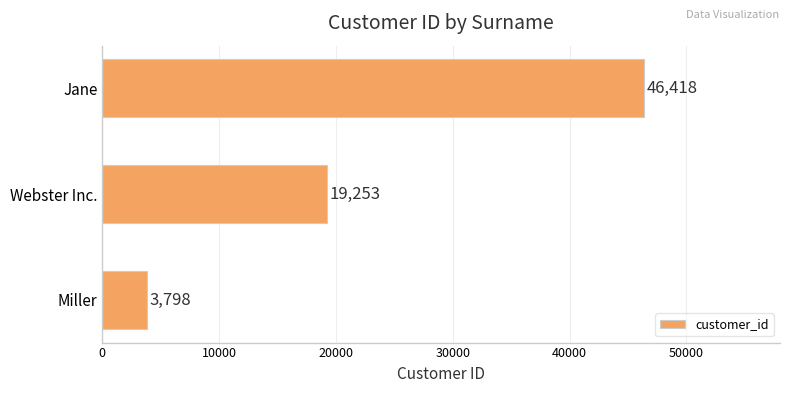

At which label is the value closest to 25108?

Webster Inc.